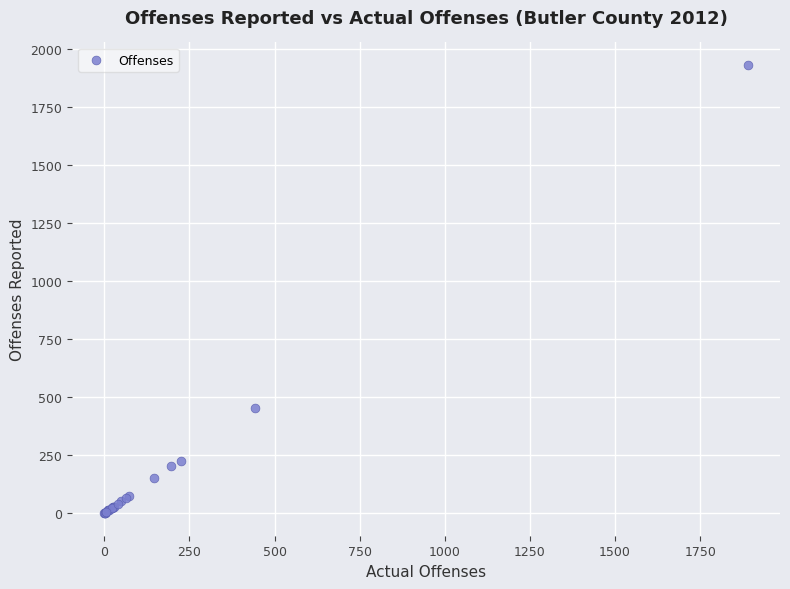

What Y value in the scatter plot is closest to 965?

452